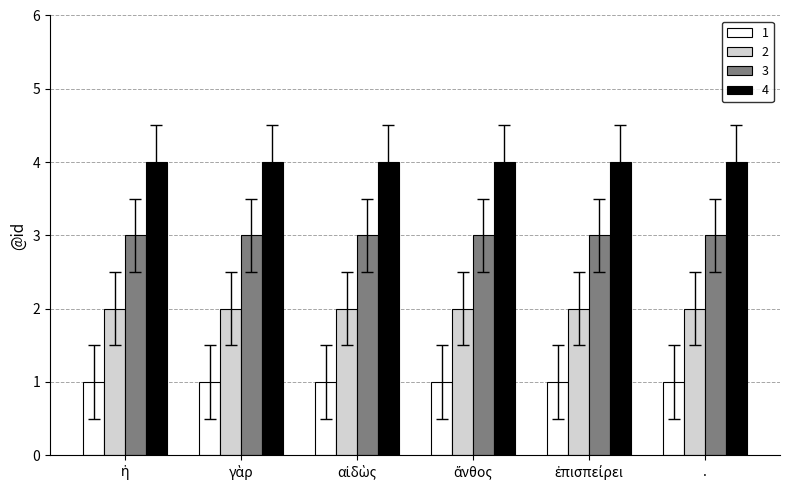

True or false: 3 has a value of 3 at ..

True